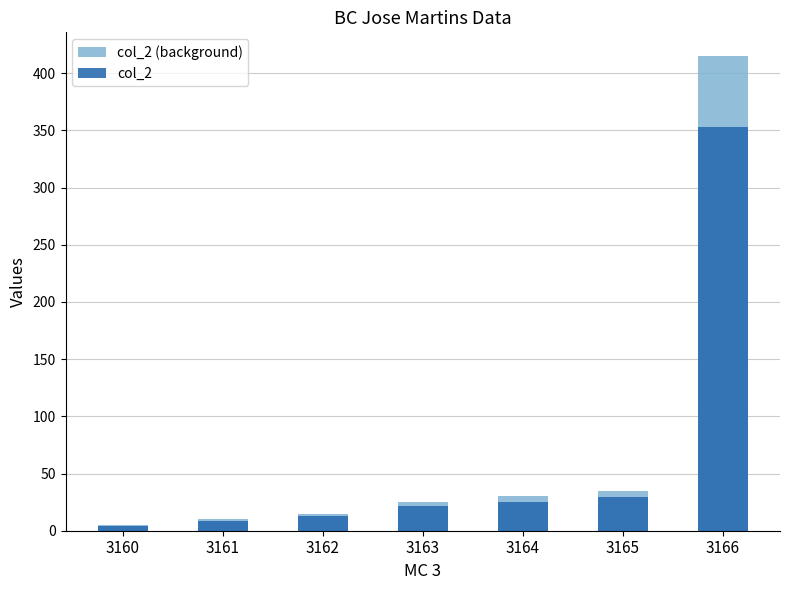

At how many categories does at least one series exceed 81?

1